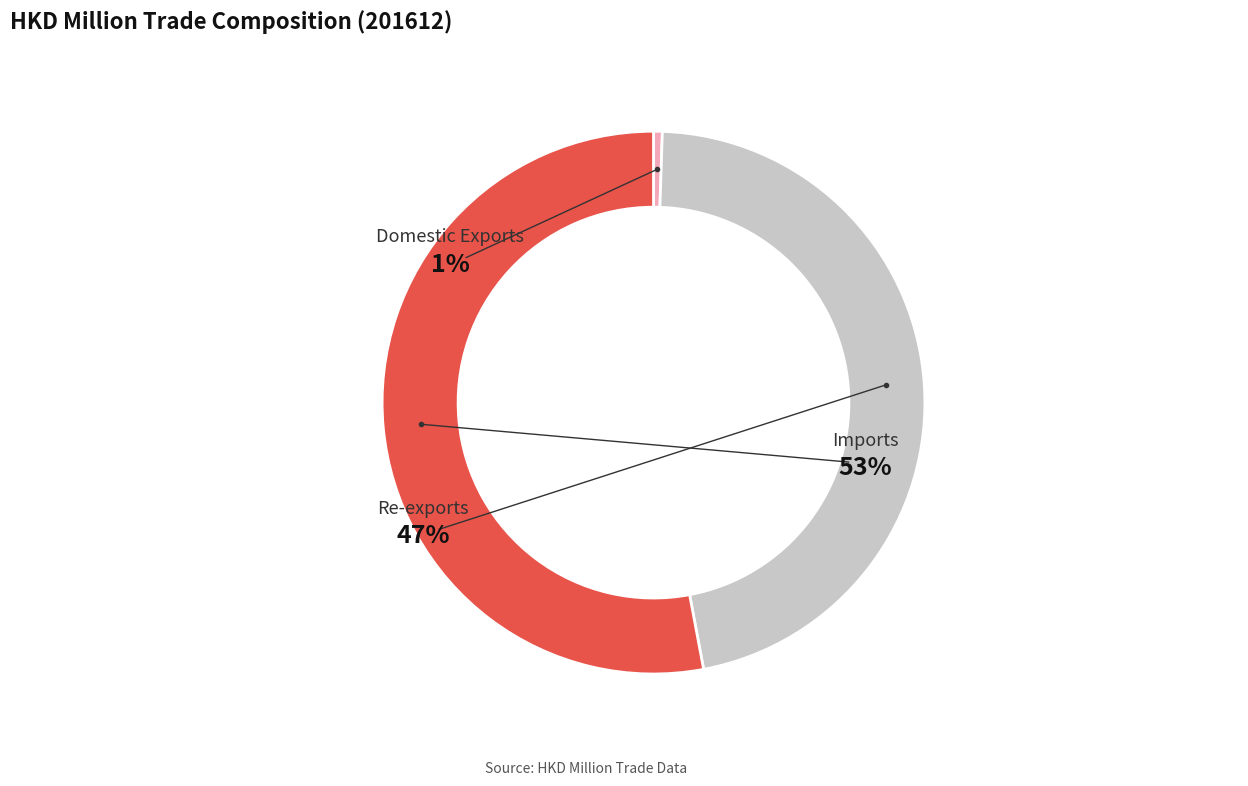

To the nearest percent, what portion does Imports represent?

53%